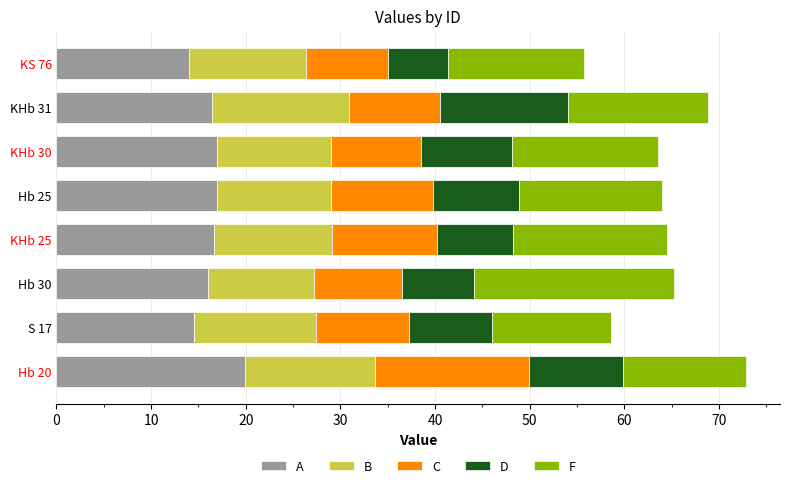

What is the total value across all series at Hb 30?

65.2